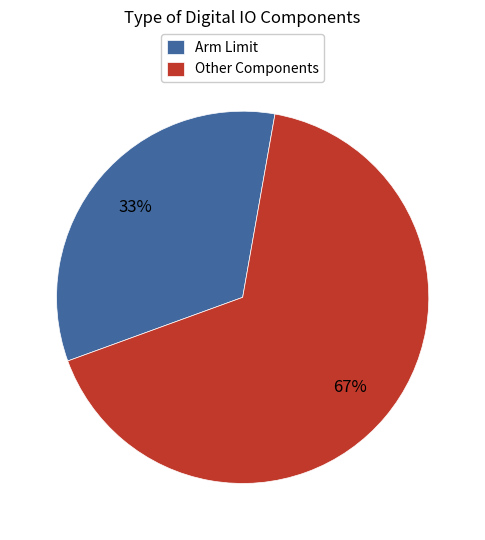

How many segments does this pie chart have?

2